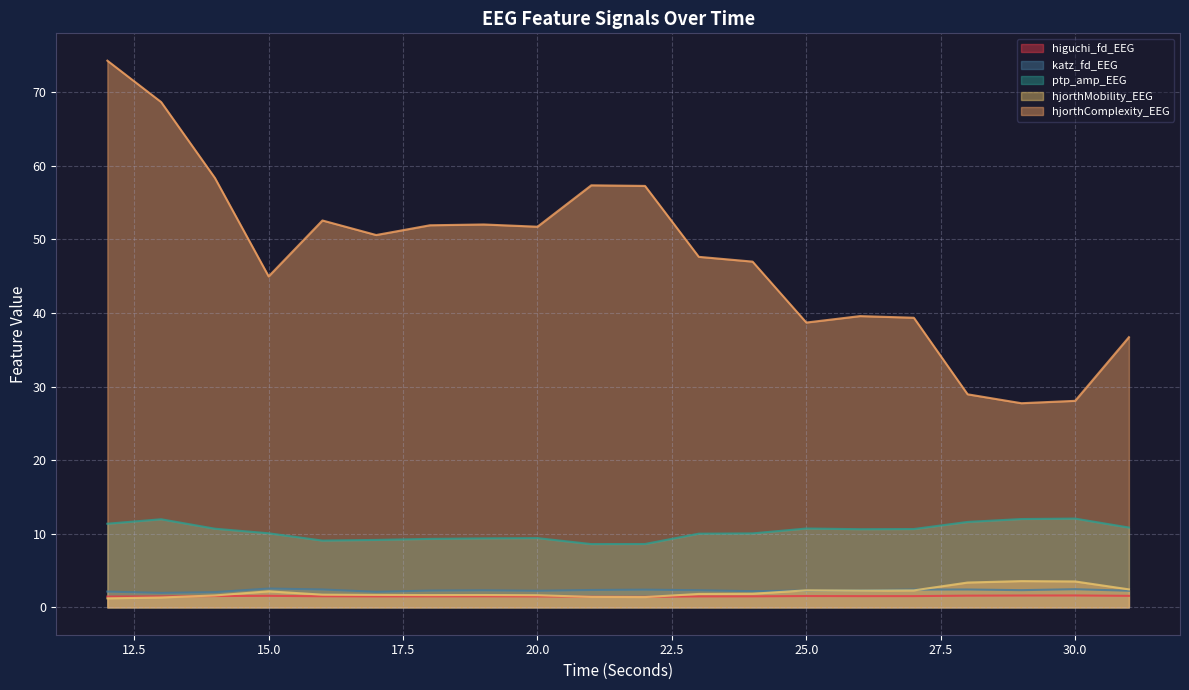

The hjorthMobility_EEG series shows 2.4 at 31. True or false?

True